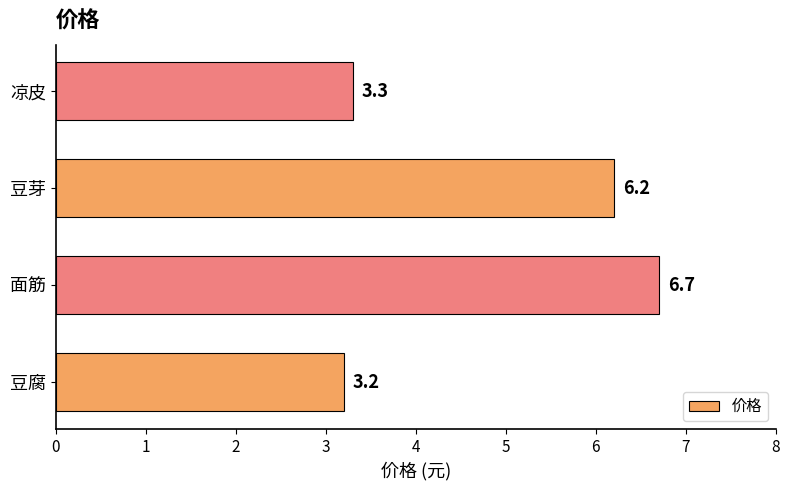

The value at 凉皮 is 3.3. True or false?

True